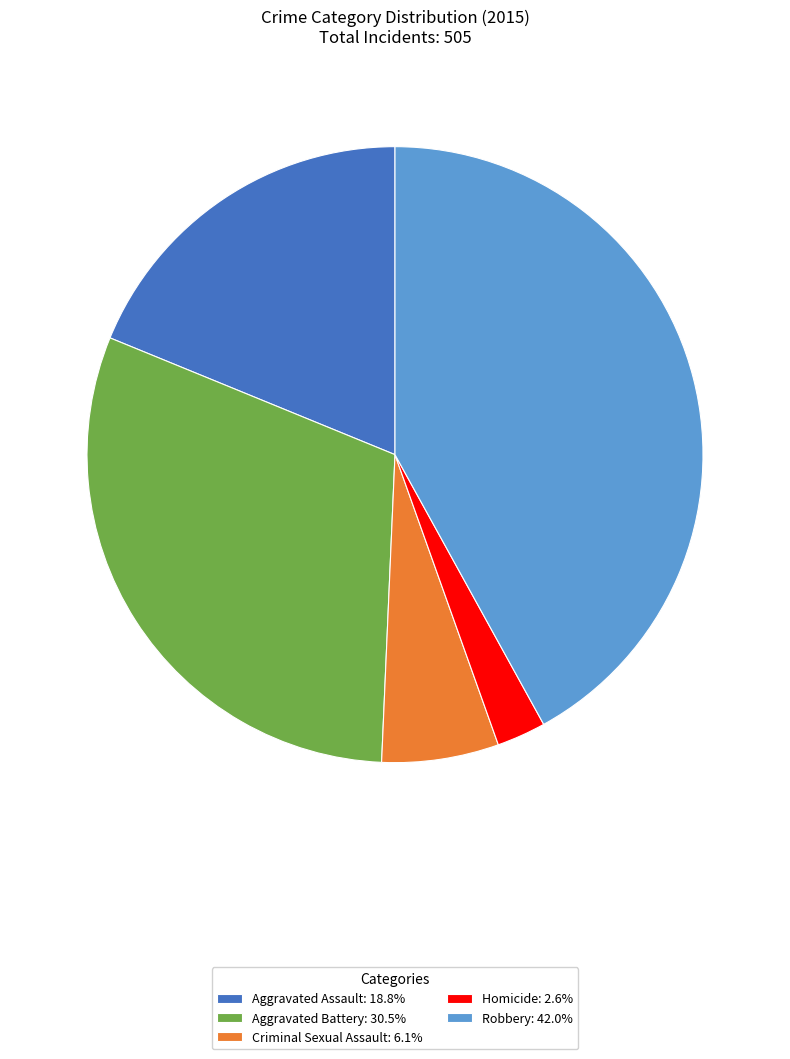

Which has a higher value, Robbery or Aggravated Assault?

Robbery